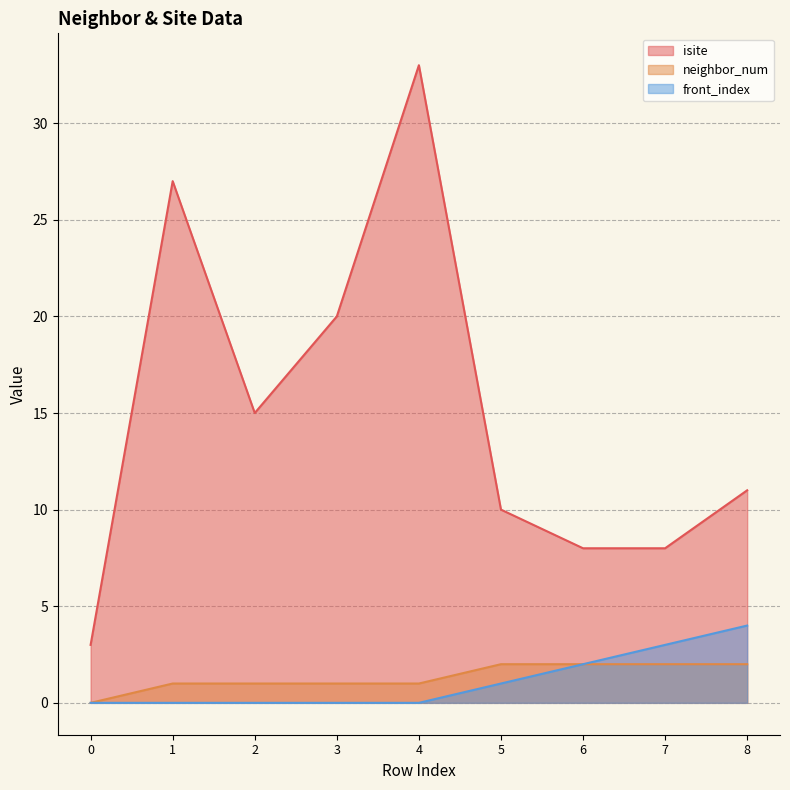

What is the sum of the isite values at 7 and 0?

11